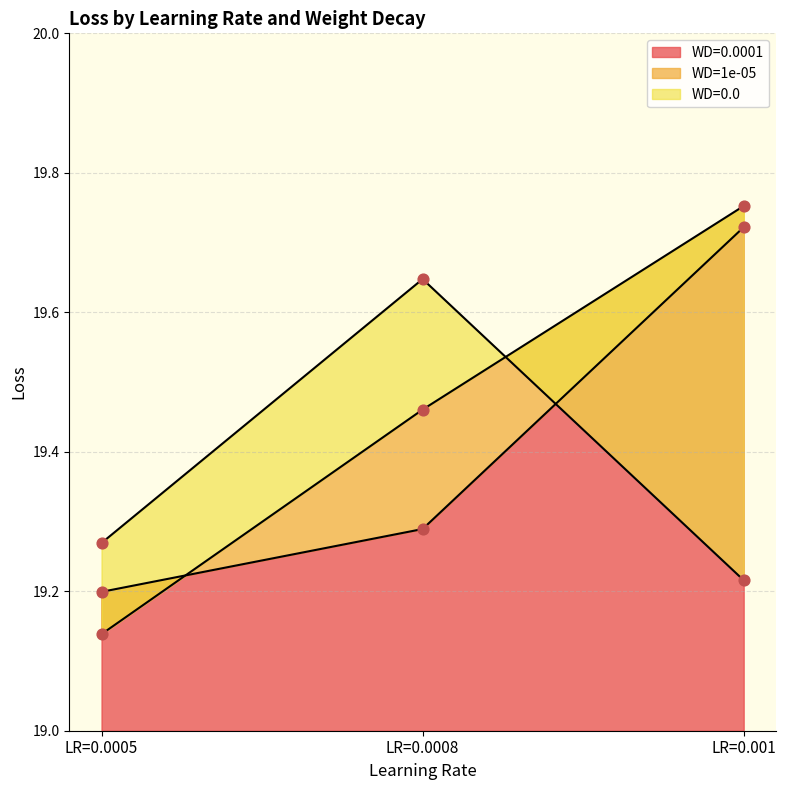

Which series contains the highest Y value?

WD=1e-05